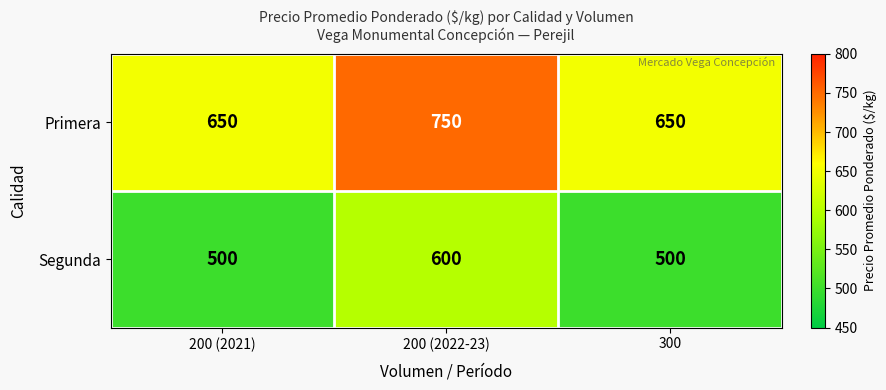

What is the total value across all series at 200 (2021)?

1150